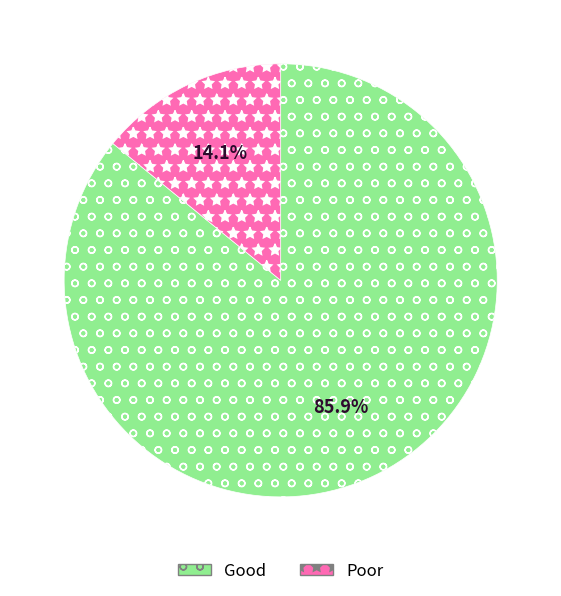

Which has a higher value, Good or Poor?

Good